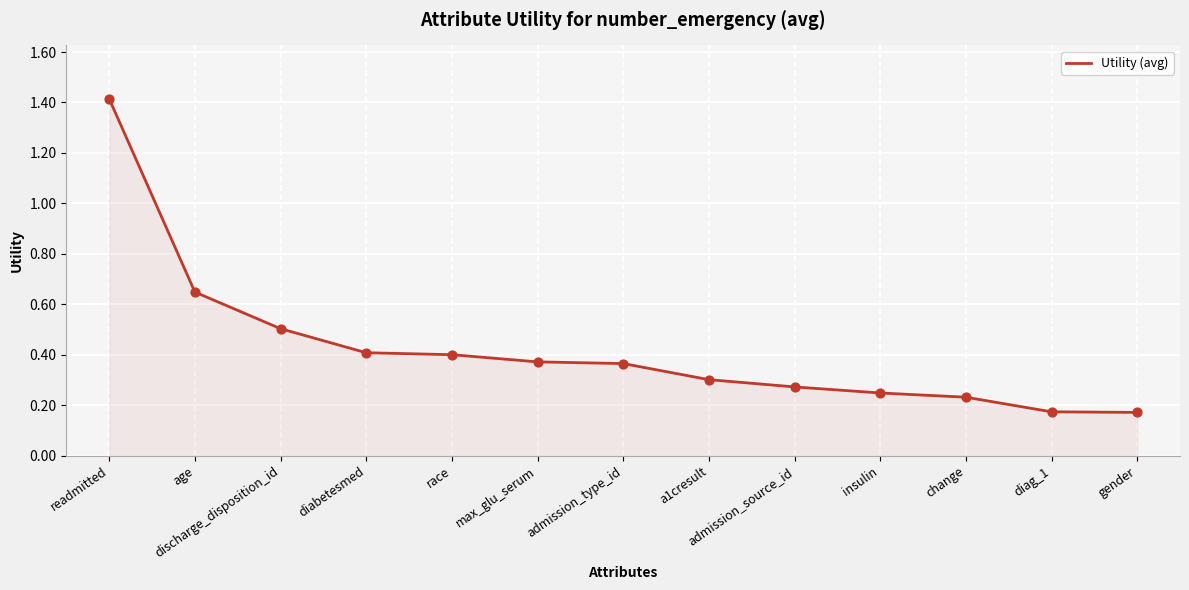

Which has a higher value, max_glu_serum or diabetesmed?

diabetesmed